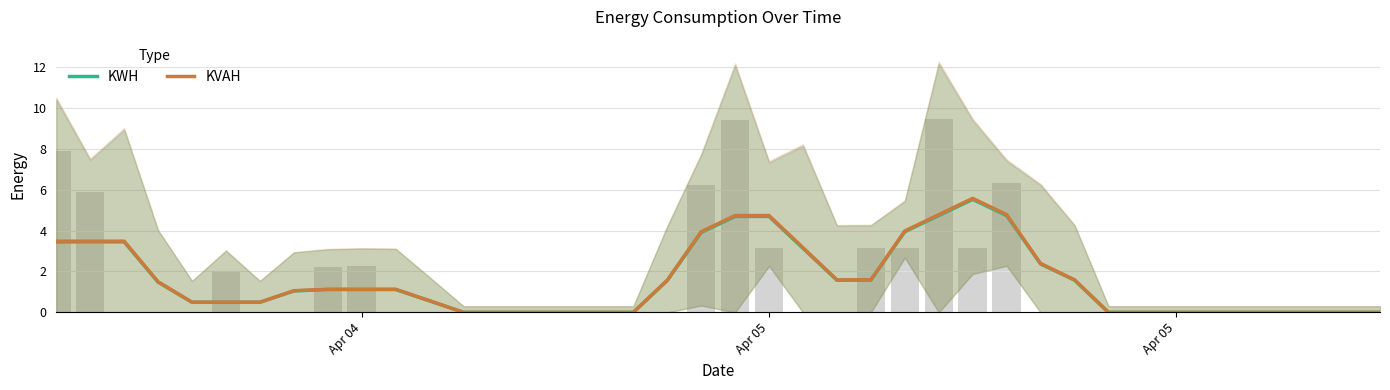

What is the difference between the second highest and second lowest values in the KVAH series?

4.8